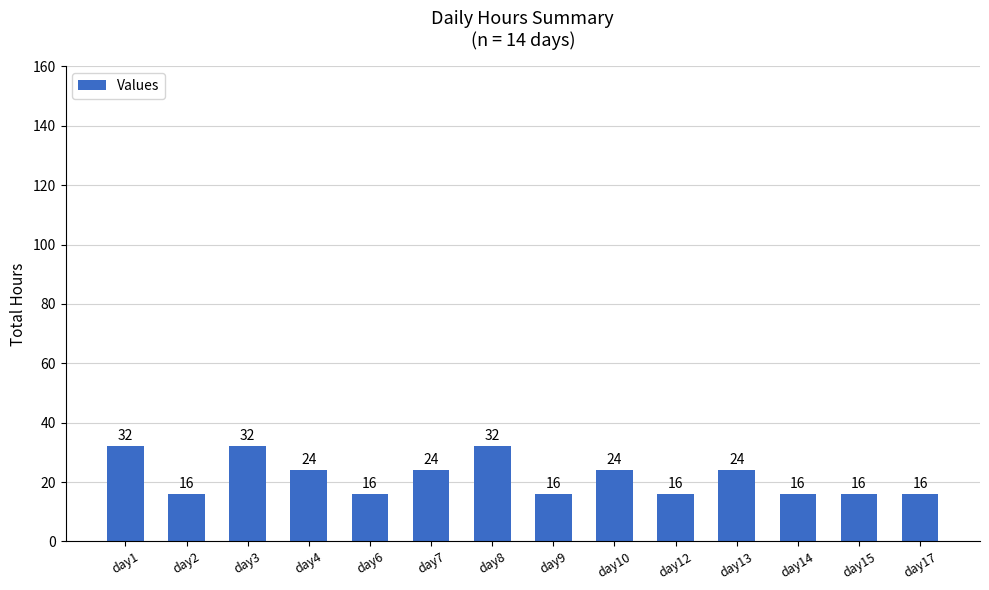

Where does the data first go above 24?

day1